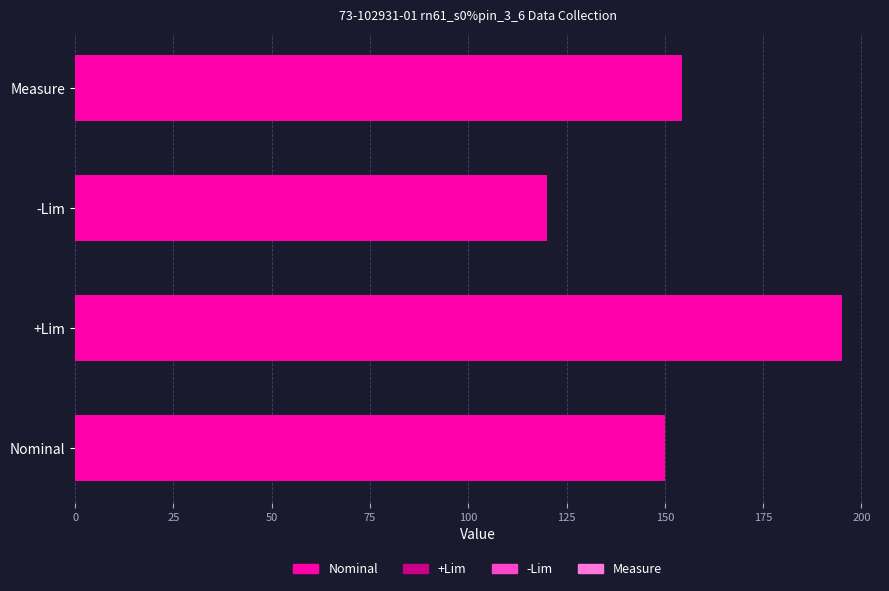

Reading top to bottom, what are all the values shown in this chart?

154.3	120.0	195.0	150.0